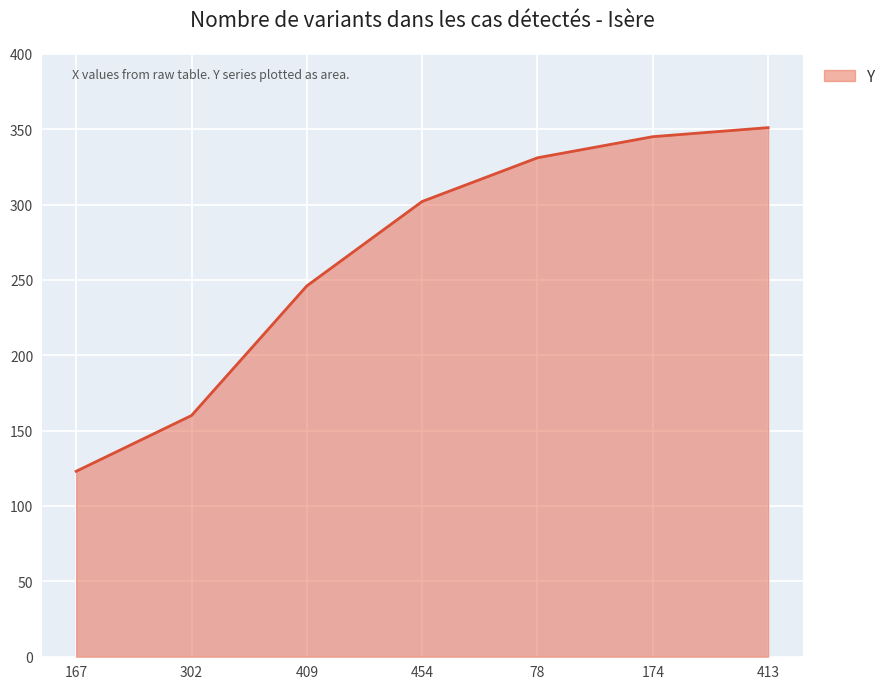

What is the difference between the maximum and minimum values?

228